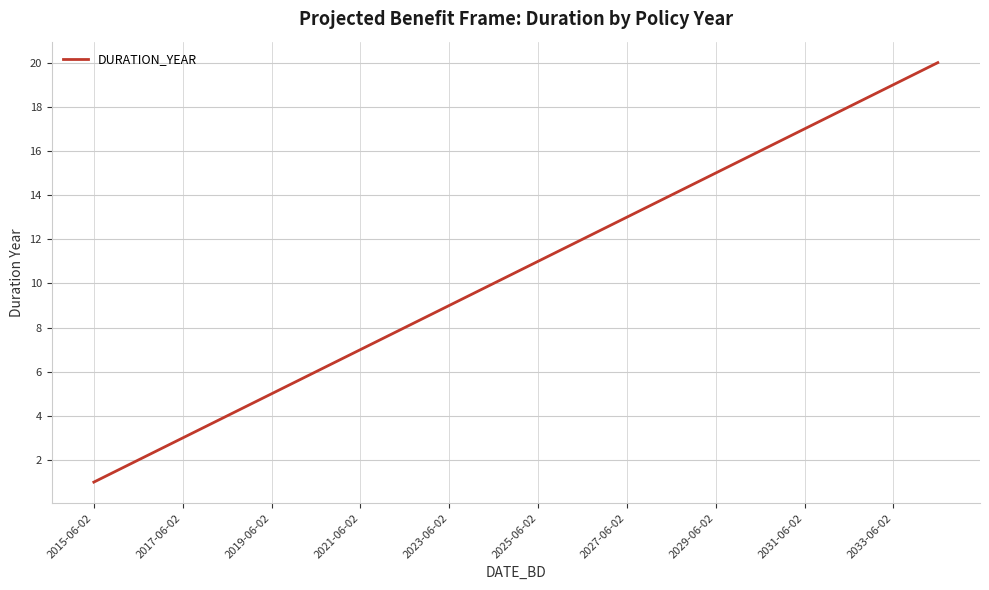

Count the number of data series in this chart.

1